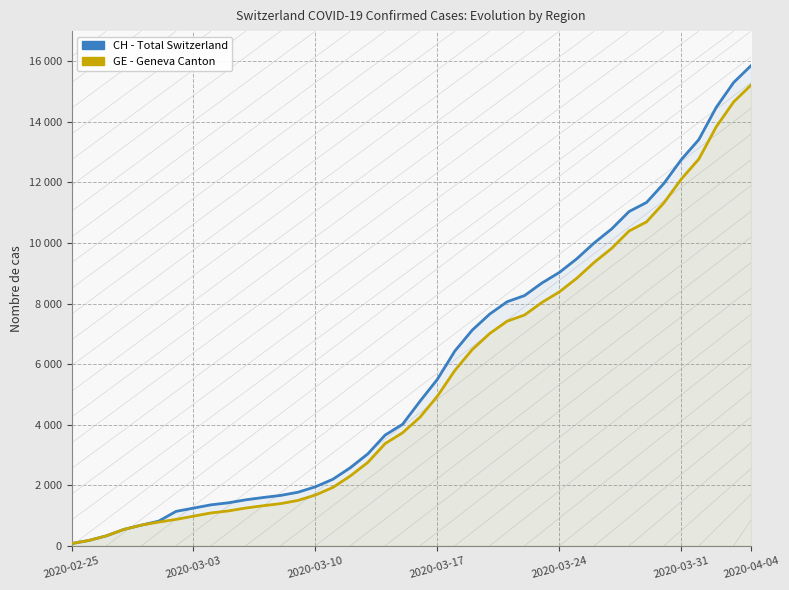

At which label does GE reach its peak?

2020-04-04